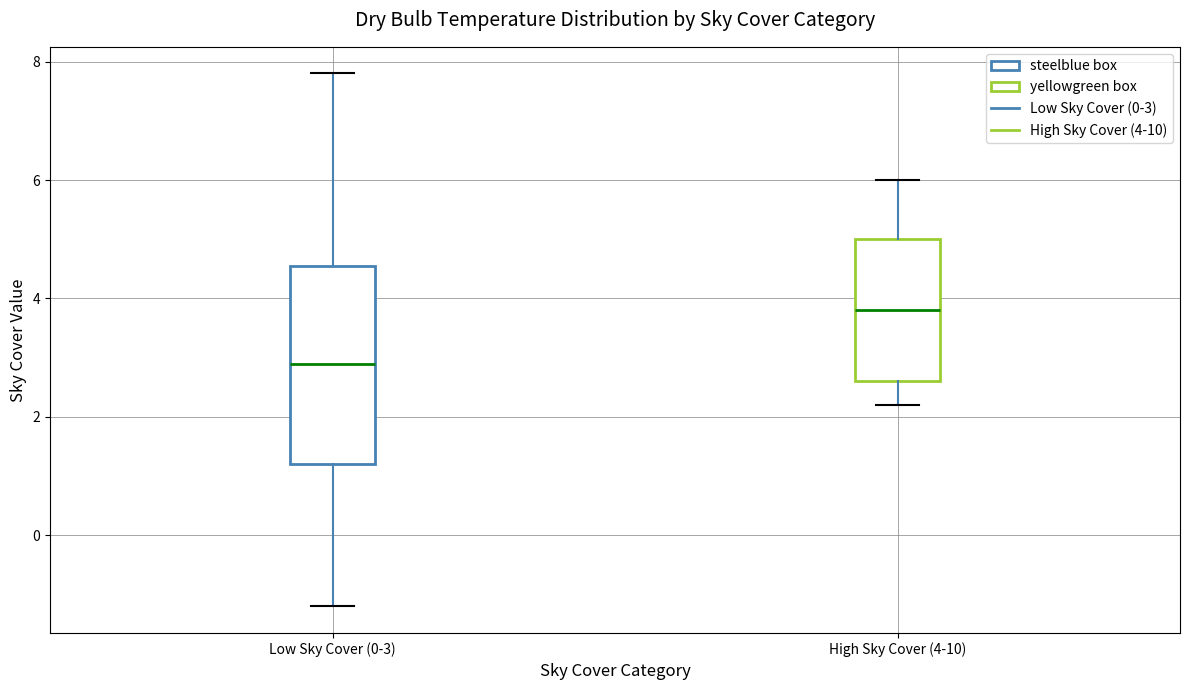

Which box is the tallest, from its lower edge to its upper edge?

Low Sky Cover (0-3)